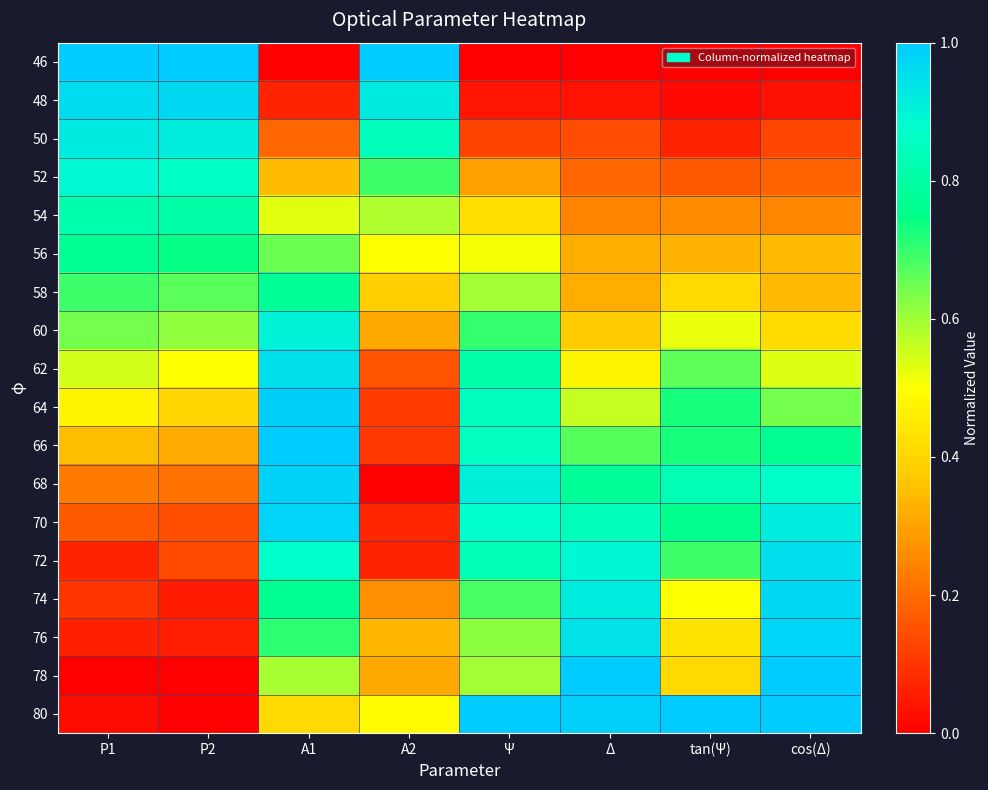

At how many categories does at least one series exceed 0?

8